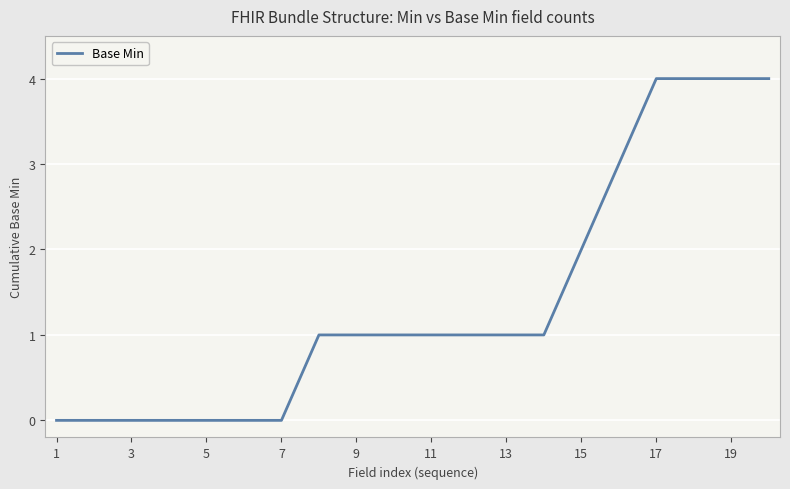

What is the maximum value shown in the chart?

4